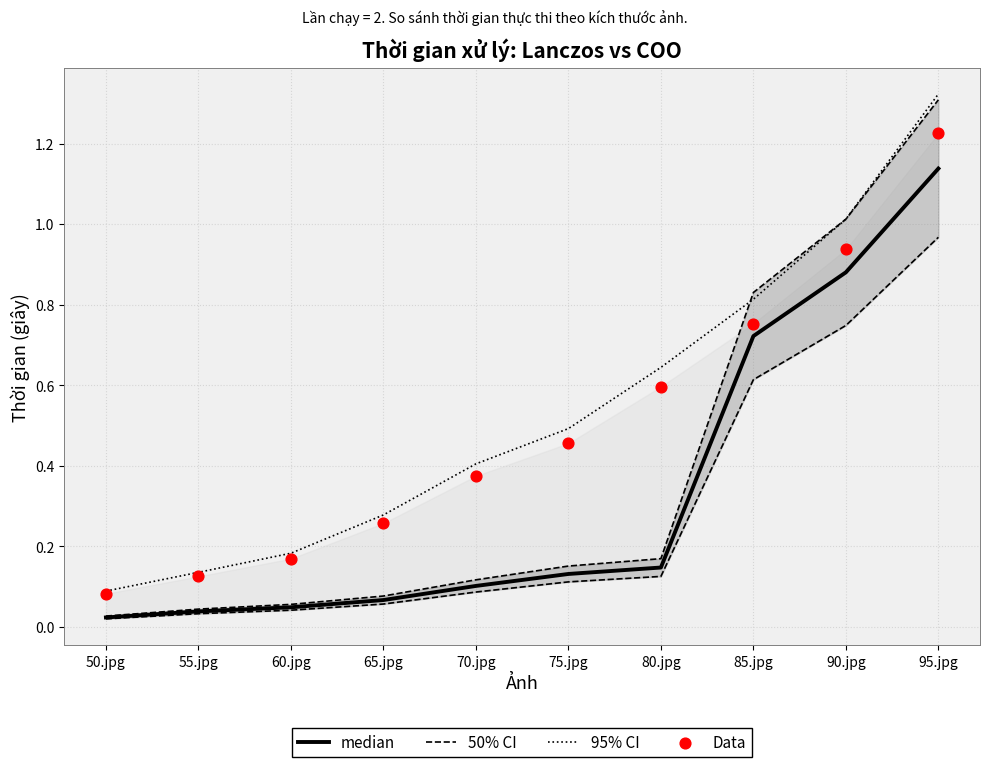

Which series has the largest total across all categories?

95% CI